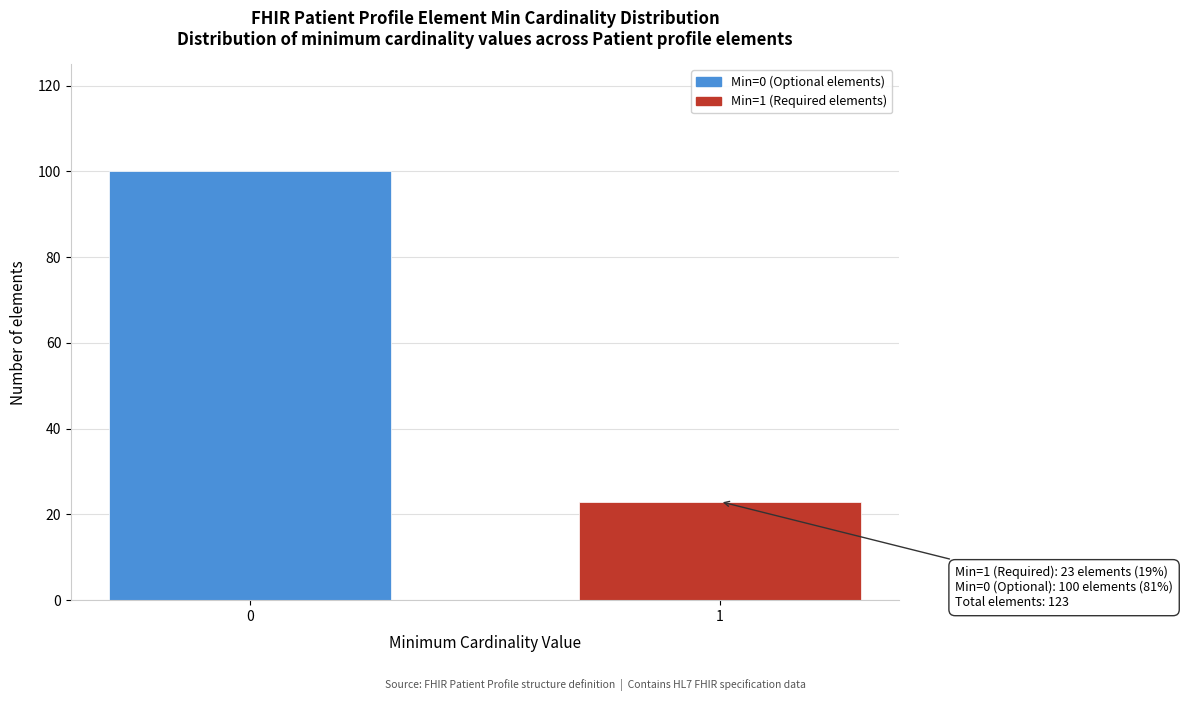

Reading left to right, extract all data points from this chart.

100	23